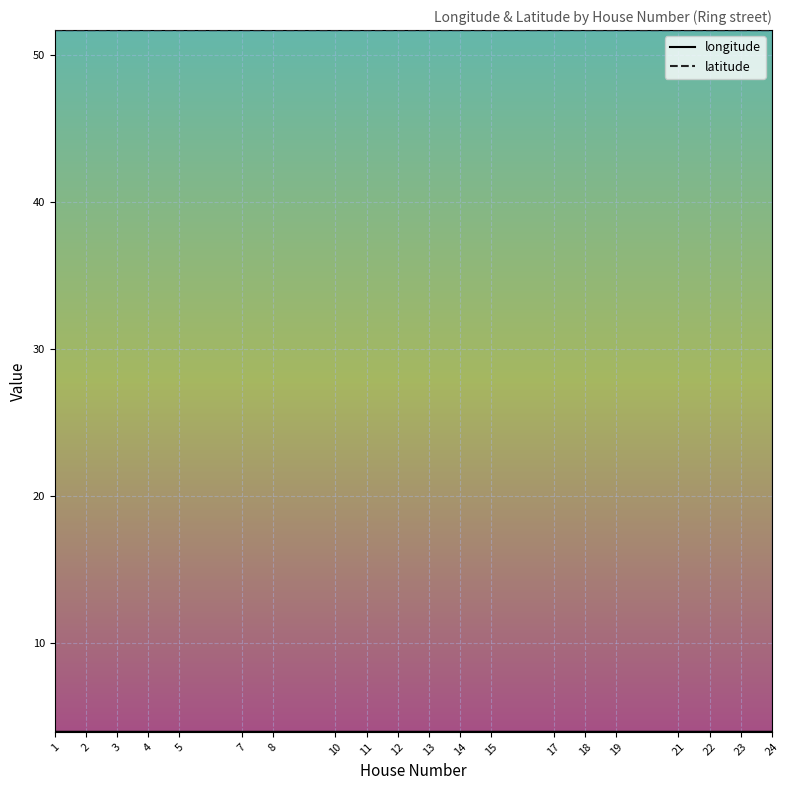

Read the latitude value at 24.

51.7